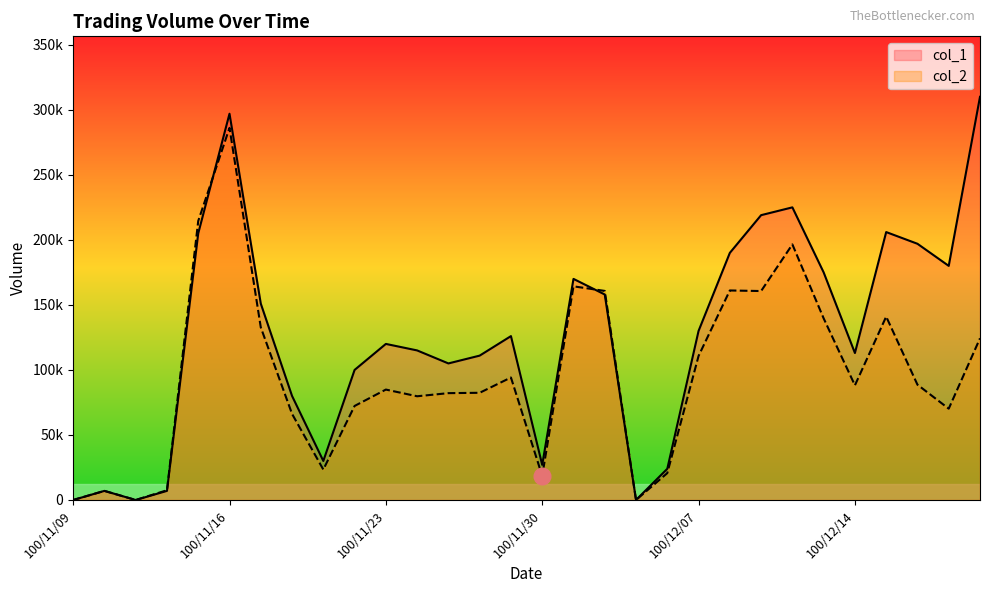

True or false: col_2 and col_1 cross at least once.

True